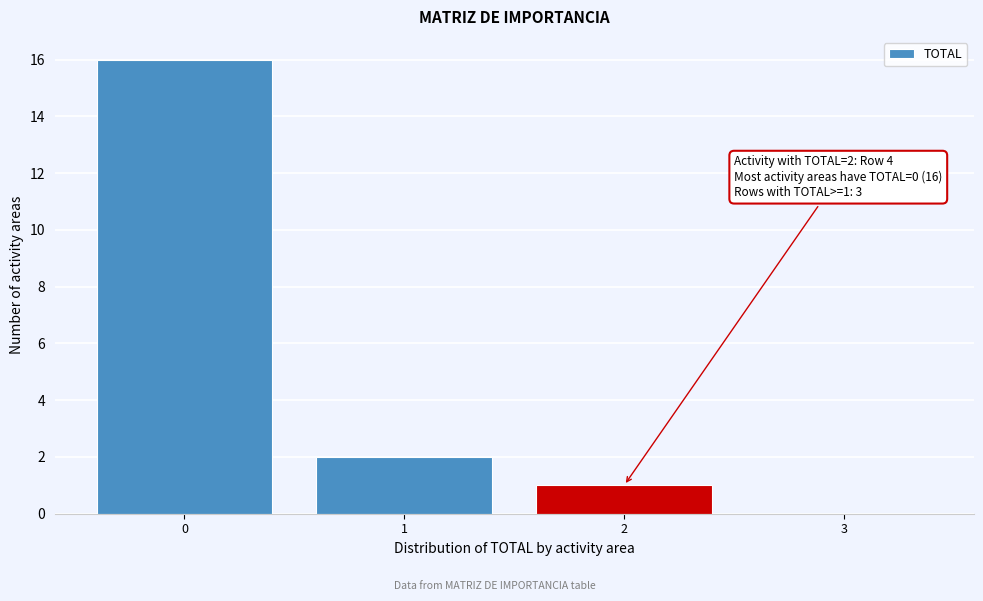

Over which range of the x-axis is the bar tallest?

-0.5 to 0.5